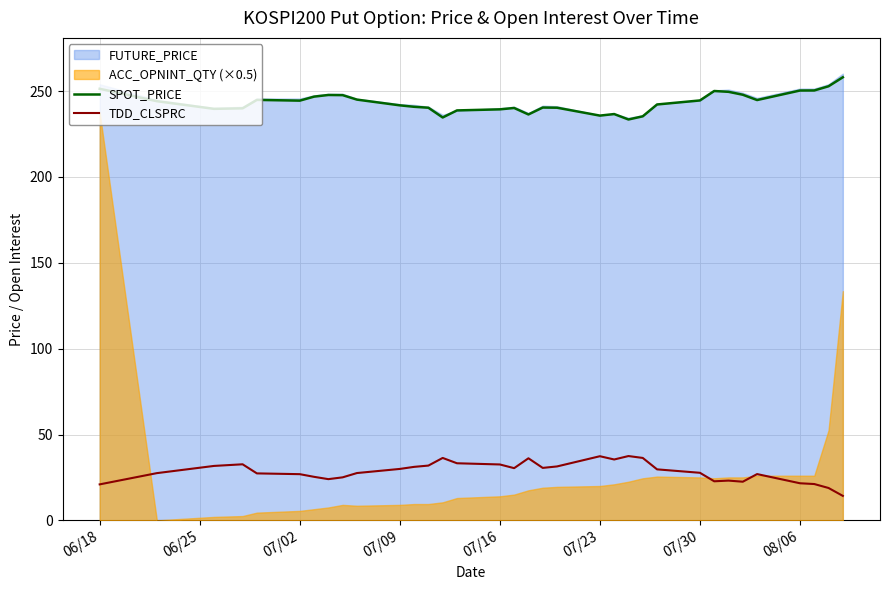

True or false: TDD_CLSPRC and SPOT_PRICE intersect in this chart.

False